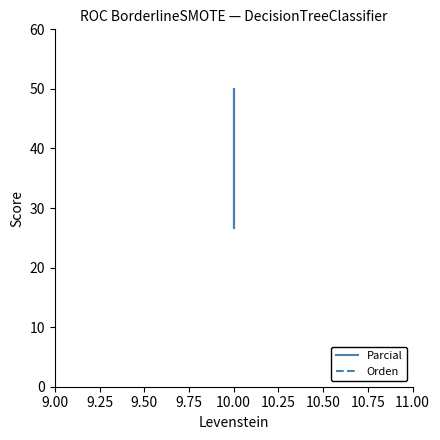

Reading right to left, transcribe all the data shown in this chart.

Parcial: 50.0	26.7	50.0	26.7
Orden: 16.7	16.7	16.7	16.7